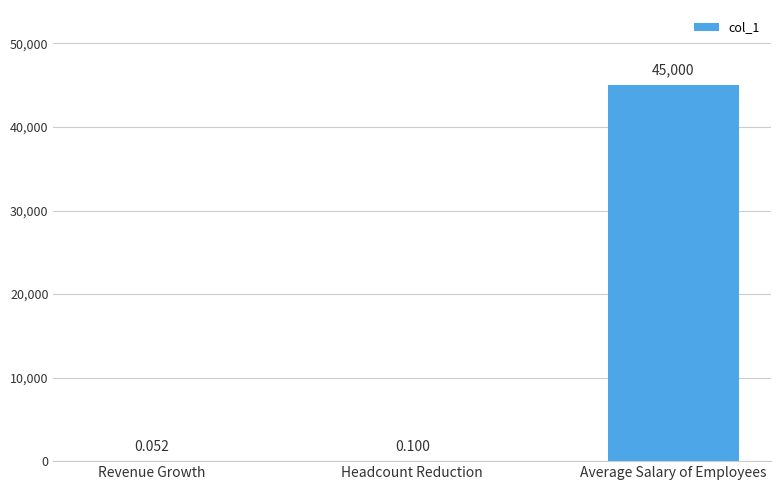

What is the maximum value shown in the chart?

45000.0